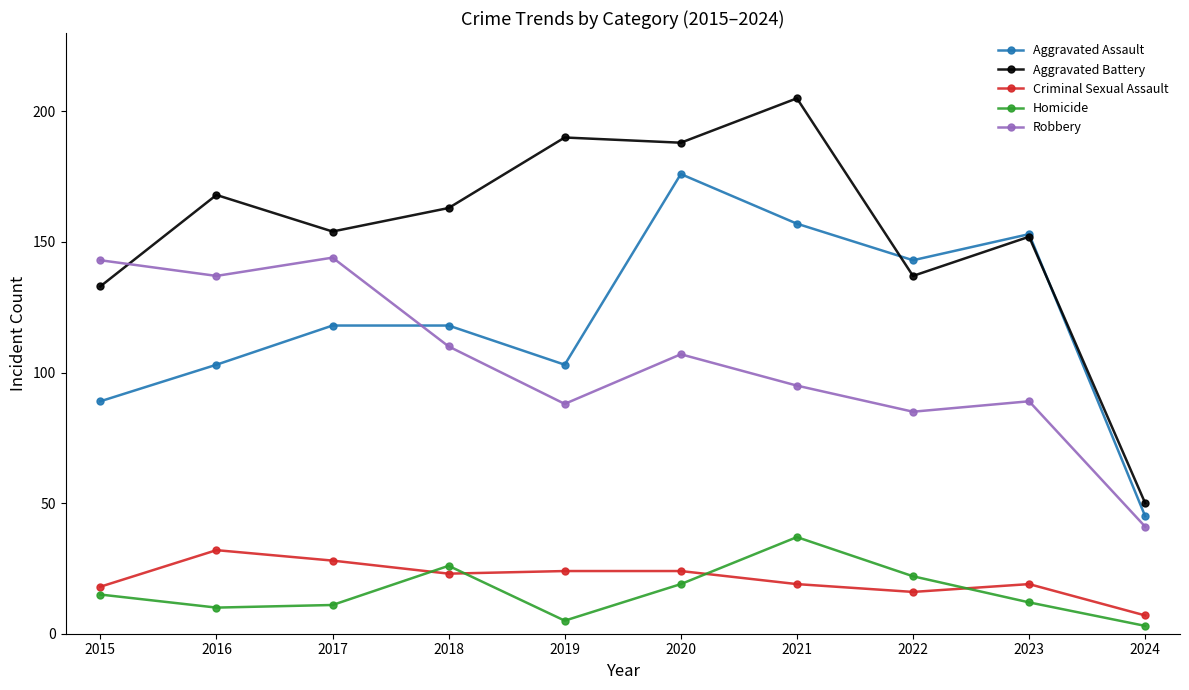

How many lines are shown in the chart?

5